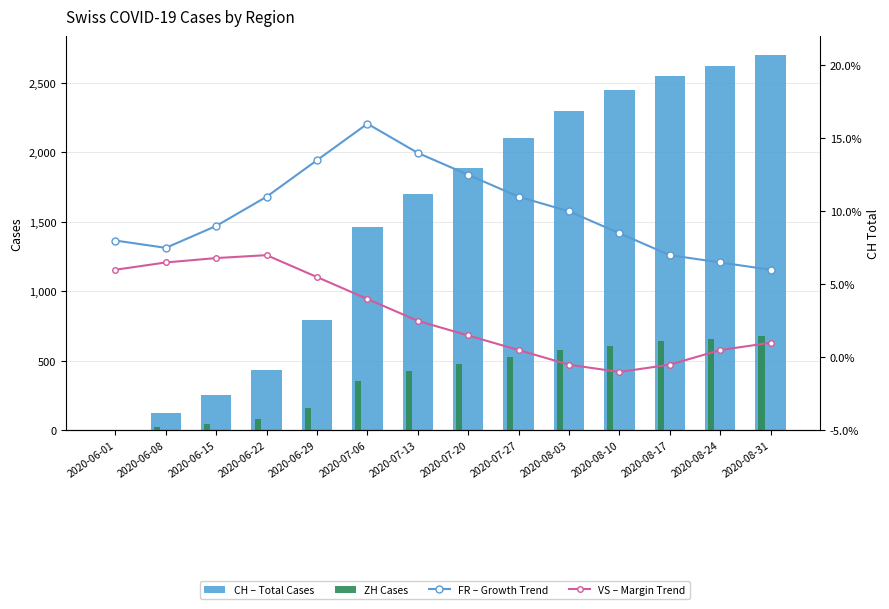

What are all the series names shown in the legend?

CH – Total Cases, ZH Cases, FR – Growth Trend, VS – Margin Trend